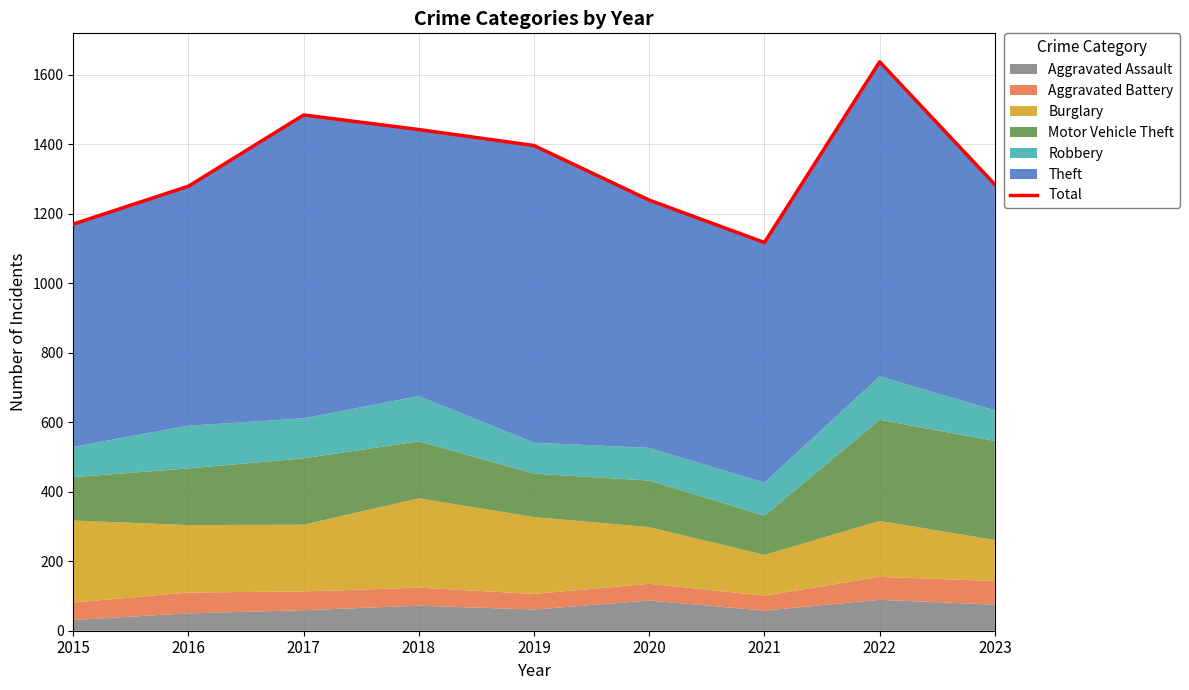

Reading left to right, extract all data points from this chart.

1170	1279	1484	1442	1396	1239	1117	1637	1284